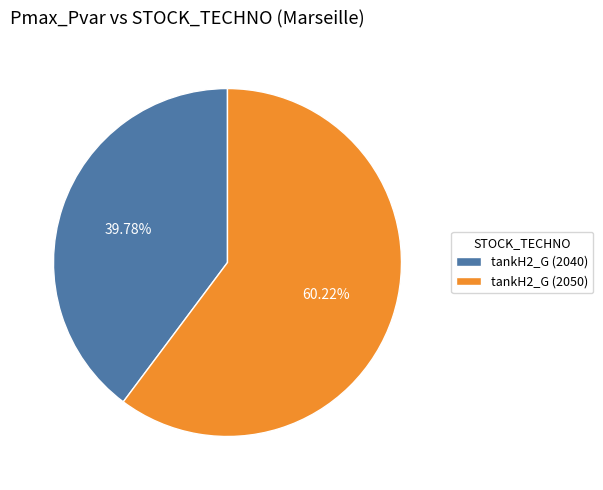

Count the number of slices in the pie.

2